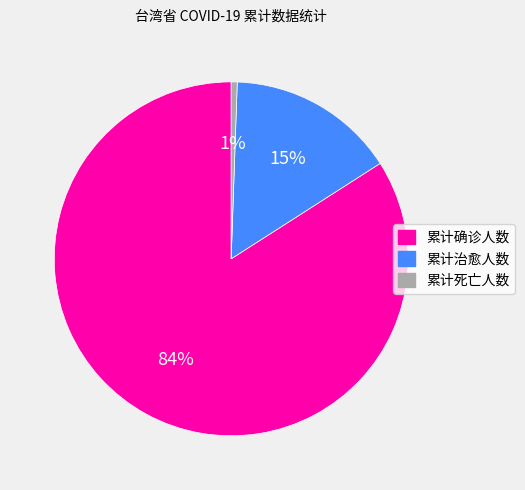

How many segments does this pie chart have?

3